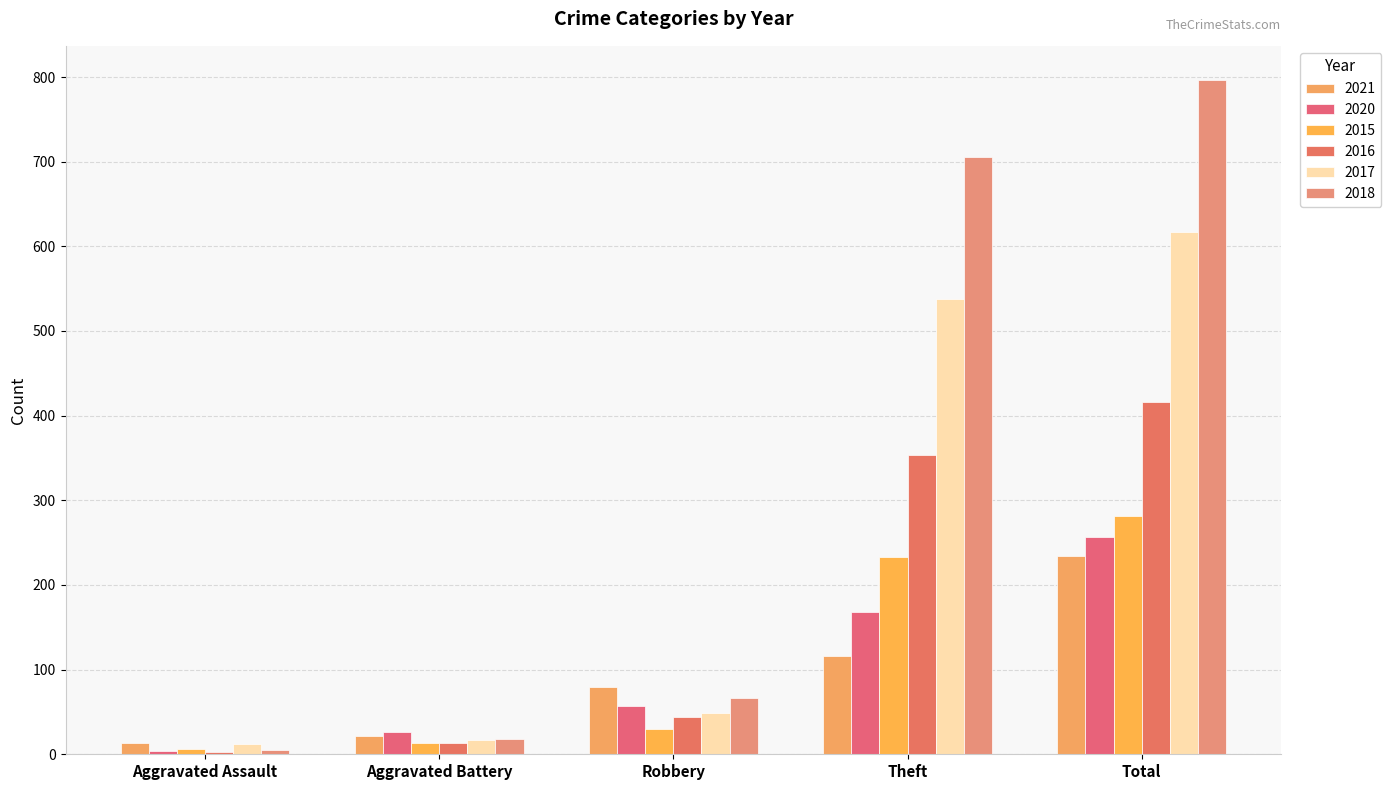

Reading right to left, list all the values displayed in this chart.

2021: Total=234	Theft=116	Robbery=80	Aggravated Battery=22	Aggravated Assault=13
2020: Total=257	Theft=168	Robbery=57	Aggravated Battery=26	Aggravated Assault=4
2015: Total=282	Theft=233	Robbery=30	Aggravated Battery=13	Aggravated Assault=6
2016: Total=416	Theft=354	Robbery=44	Aggravated Battery=13	Aggravated Assault=3
2017: Total=617	Theft=538	Robbery=49	Aggravated Battery=17	Aggravated Assault=12
2018: Total=797	Theft=705	Robbery=67	Aggravated Battery=18	Aggravated Assault=5